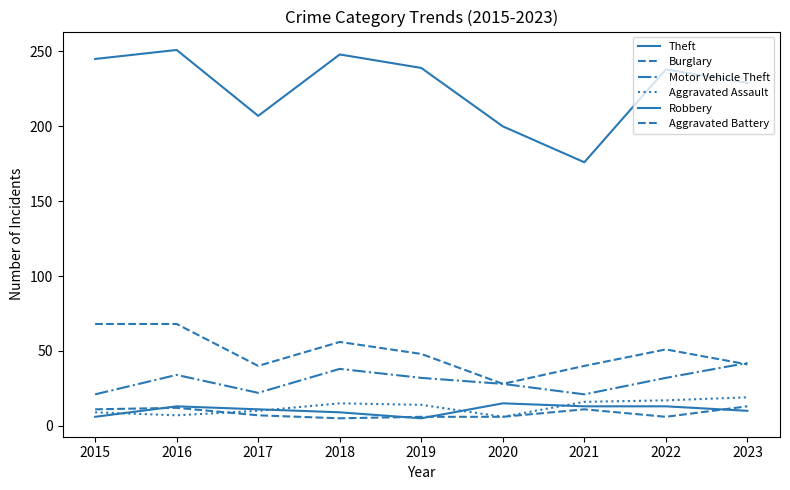

Does the chart display data point markers on the line(s)?

No